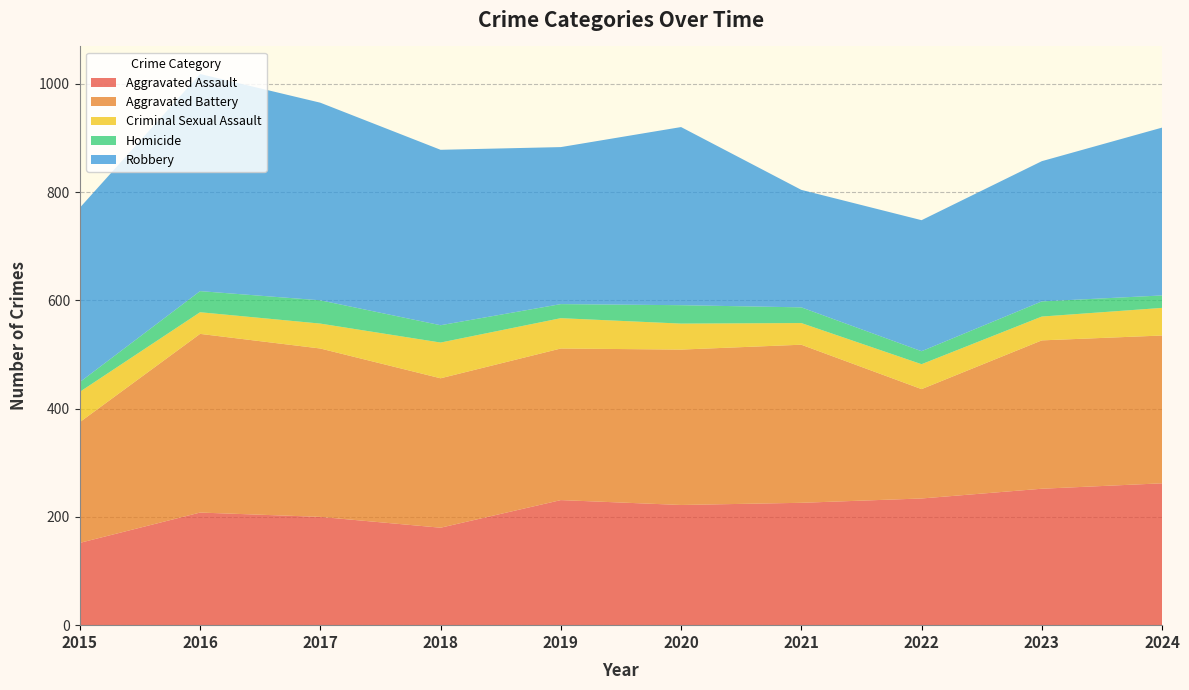

Reading left to right, transcribe all the data shown in this chart.

Aggravated Assault: 152	208	200	180	231	222	226	234	252	262
Aggravated Battery: 223	330	311	276	280	287	292	202	274	273
Criminal Sexual Assault: 56	40	46	66	56	48	40	46	44	51
Homicide: 18	39	43	32	26	34	29	24	28	23
Robbery: 322	401	365	324	290	329	217	242	259	310